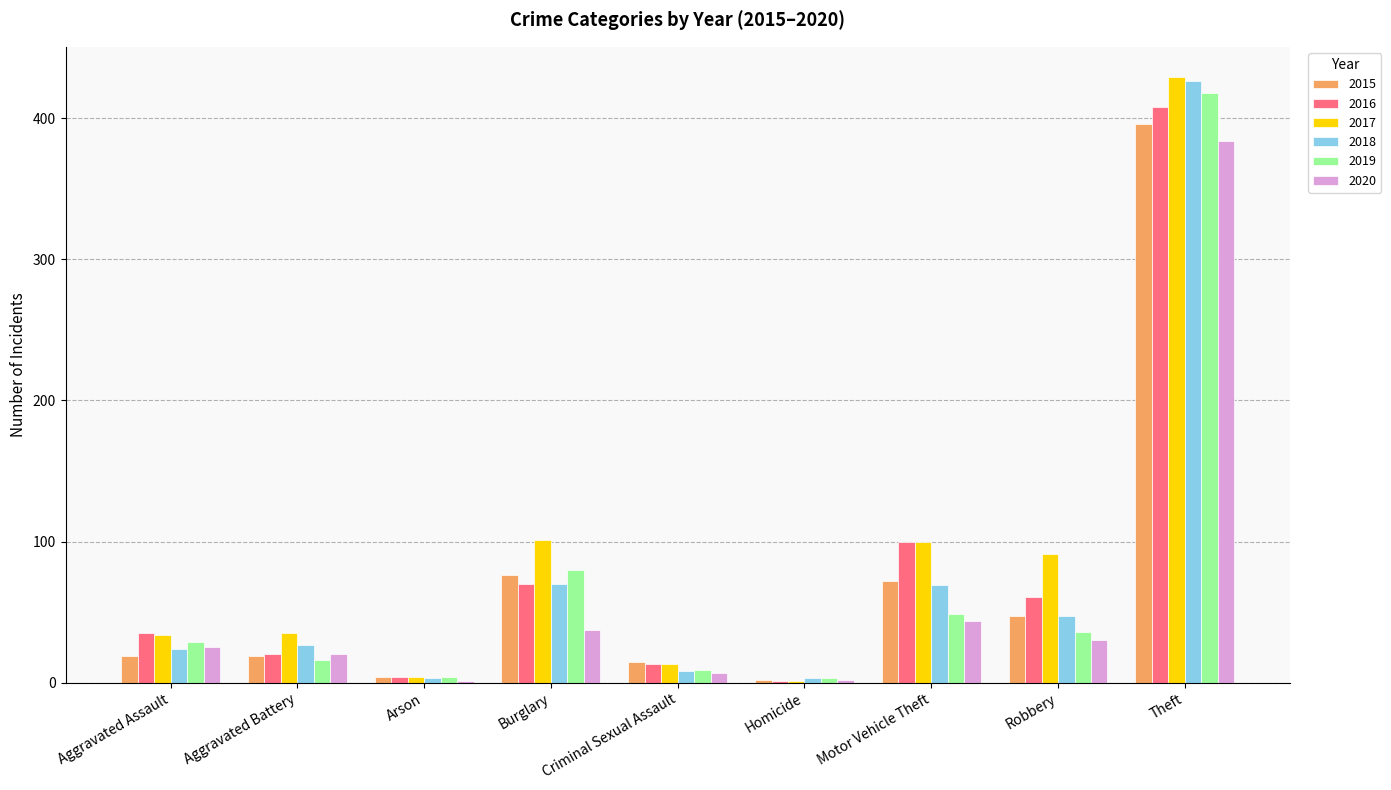

What is the sum of all 2019 values?

644